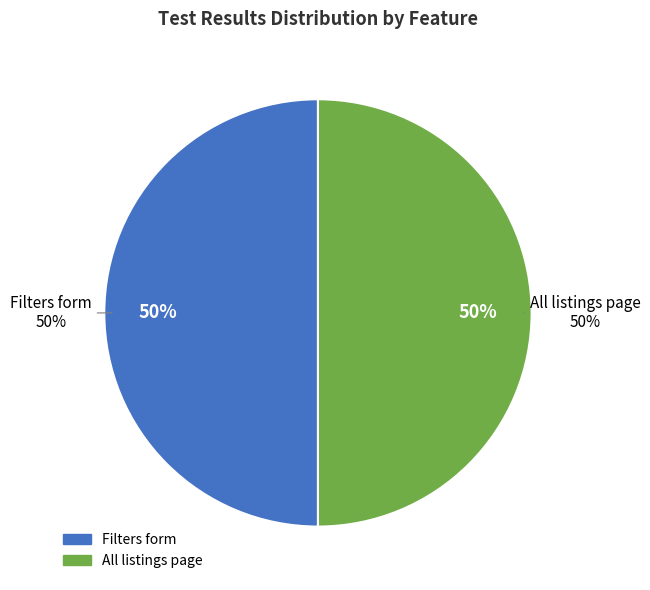

Count the number of slices in the pie.

2